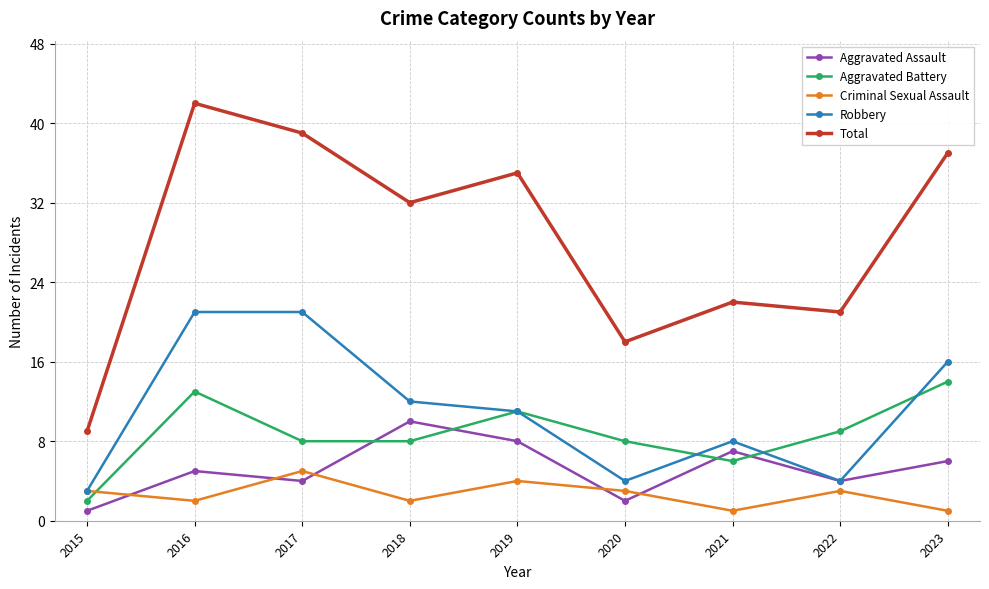

Is this an area chart (filled region under the line)?

No